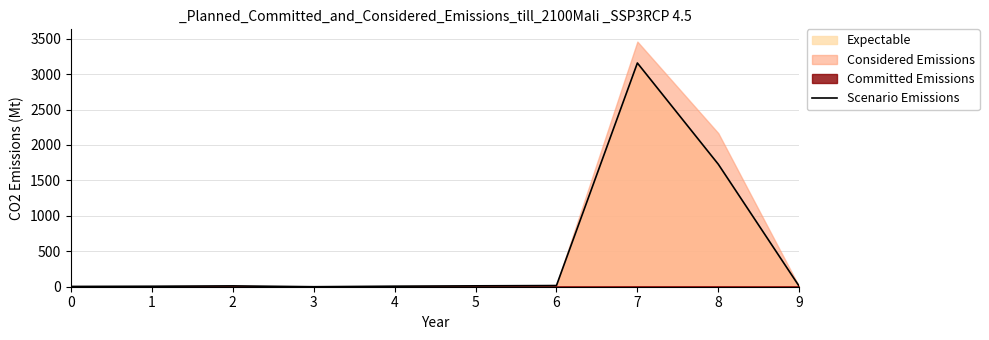

Which category has the lowest value across all series?

3